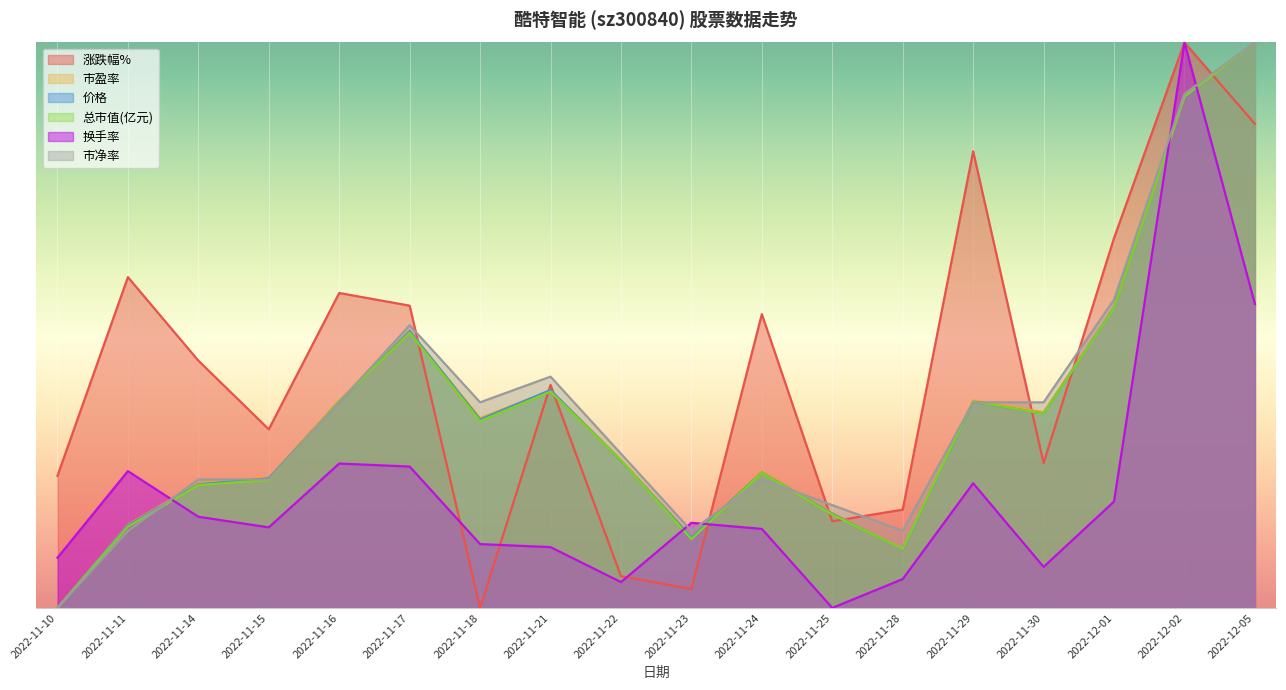

Rank the categories by 市盈率 value from lowest to highest.

2022-11-10, 2022-11-28, 2022-11-23, 2022-11-11, 2022-11-25, 2022-11-14, 2022-11-15, 2022-11-24, 2022-11-22, 2022-11-18, 2022-11-30, 2022-11-16, 2022-11-29, 2022-11-21, 2022-11-17, 2022-12-01, 2022-12-02, 2022-12-05